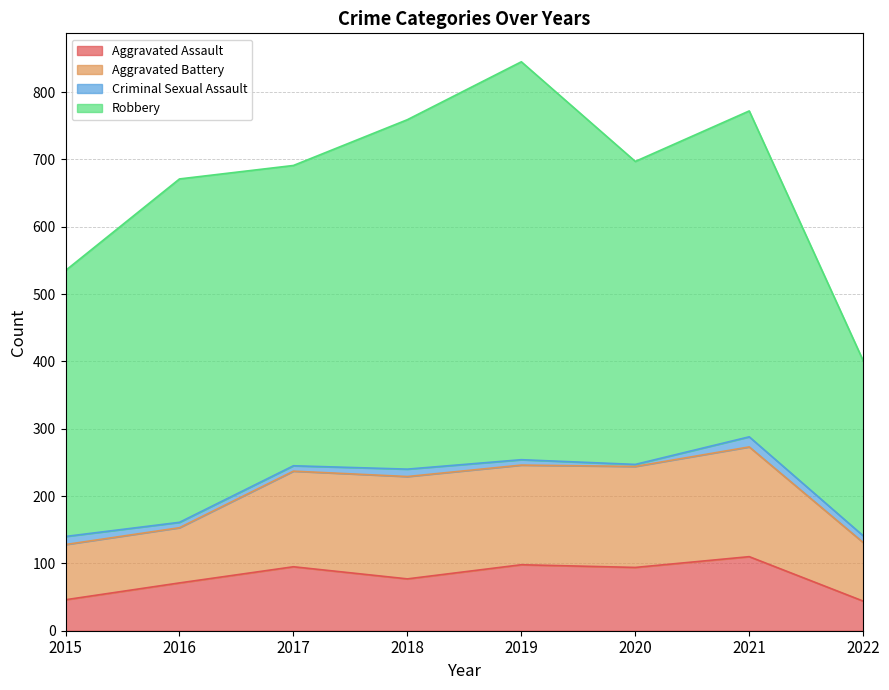

At which category is the sum across all series the highest?

2019